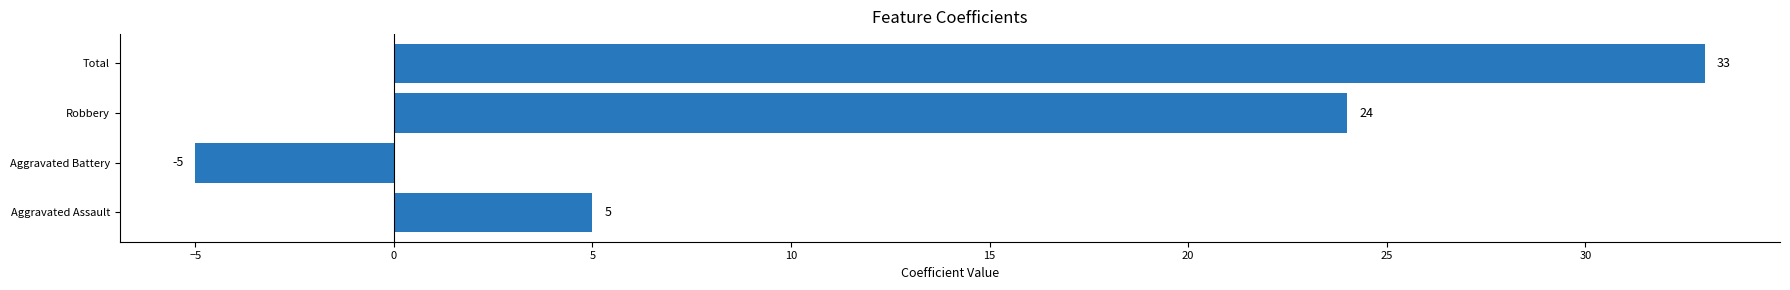

Rank the categories by value from highest to lowest.

Total, Robbery, Aggravated Assault, Aggravated Battery